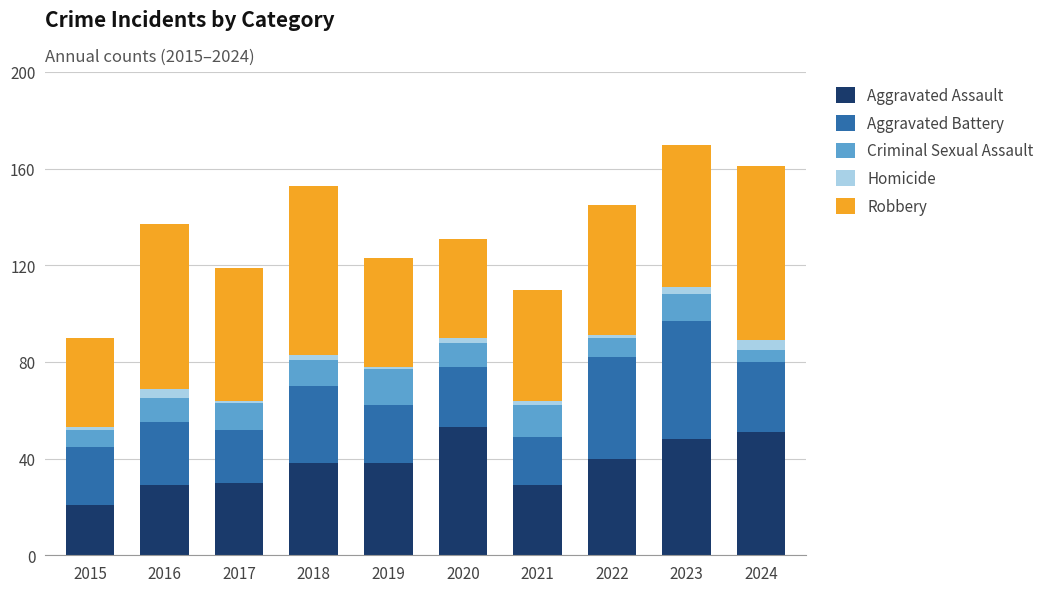

What is the minimum value for Aggravated Assault?

21